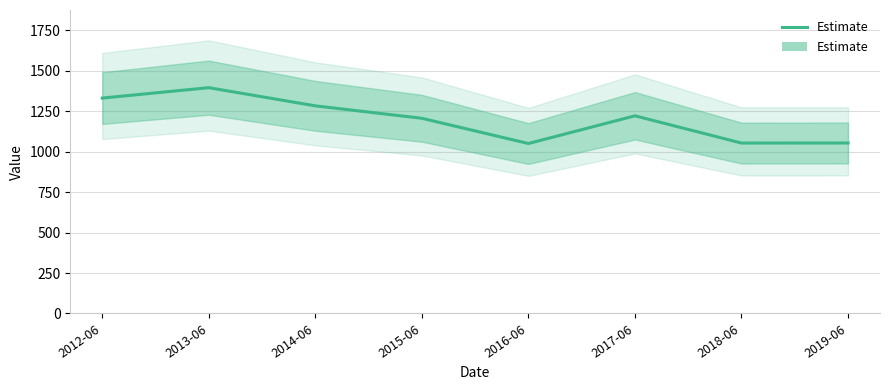

What is the label of the 7th point from the right?

2013-06